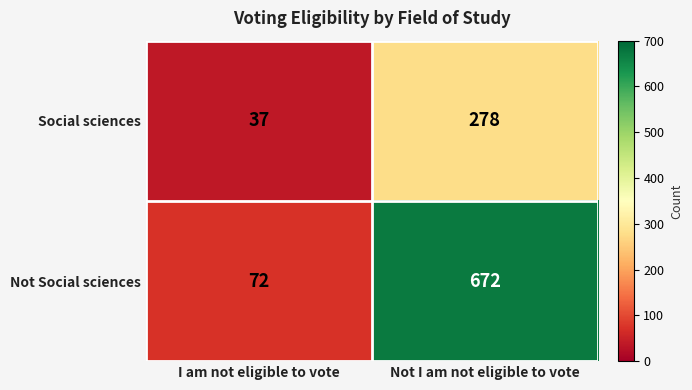

How many categories are shown in the chart?

2